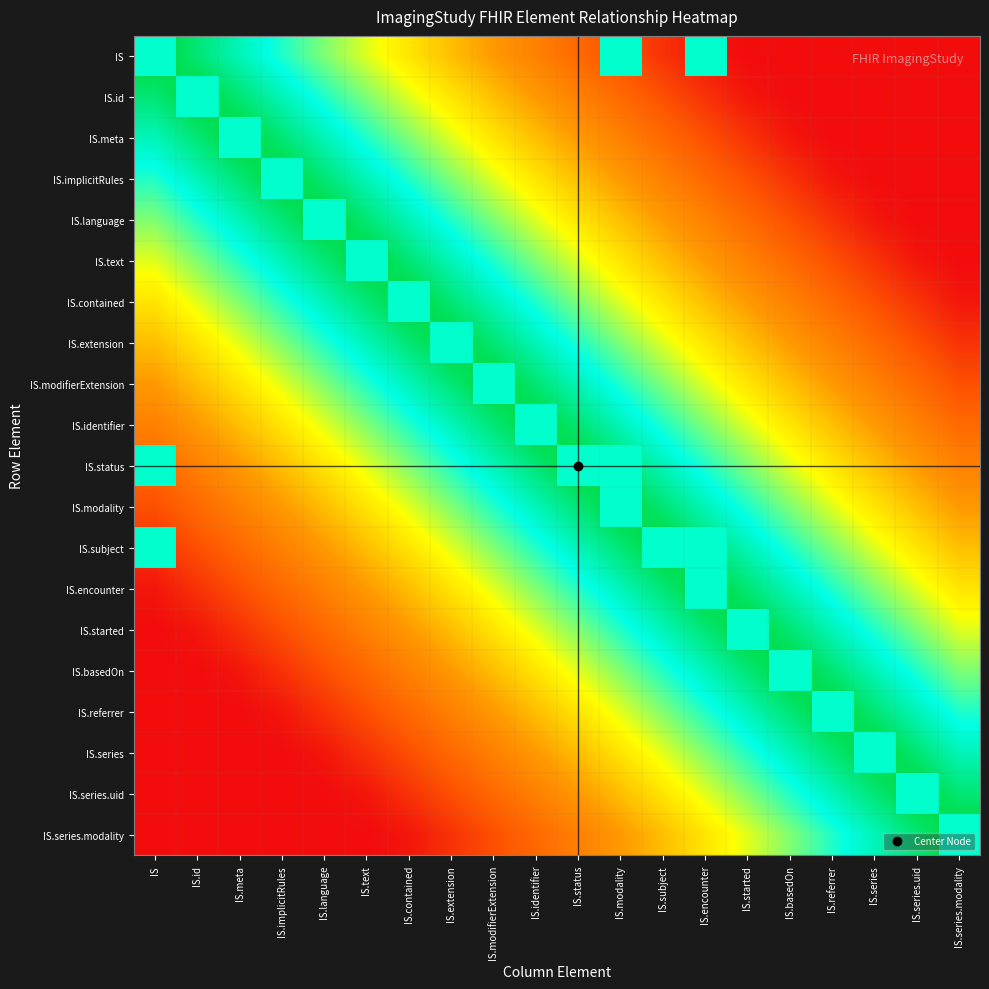

What is the maximum value shown in the chart?

1